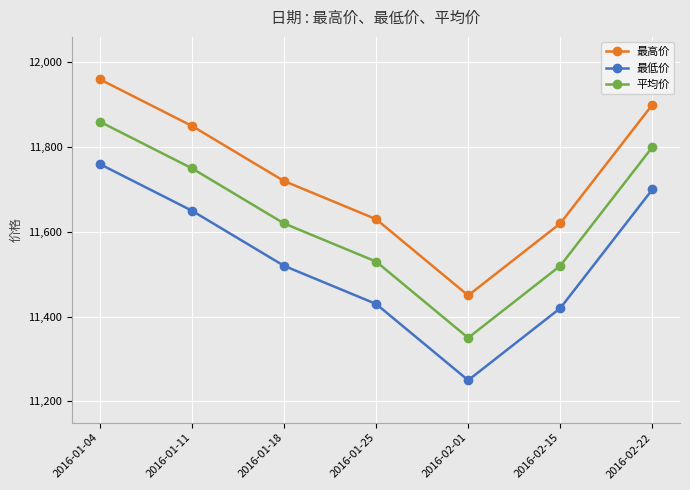

What are all the series names shown in the legend?

最高价, 最低价, 平均价